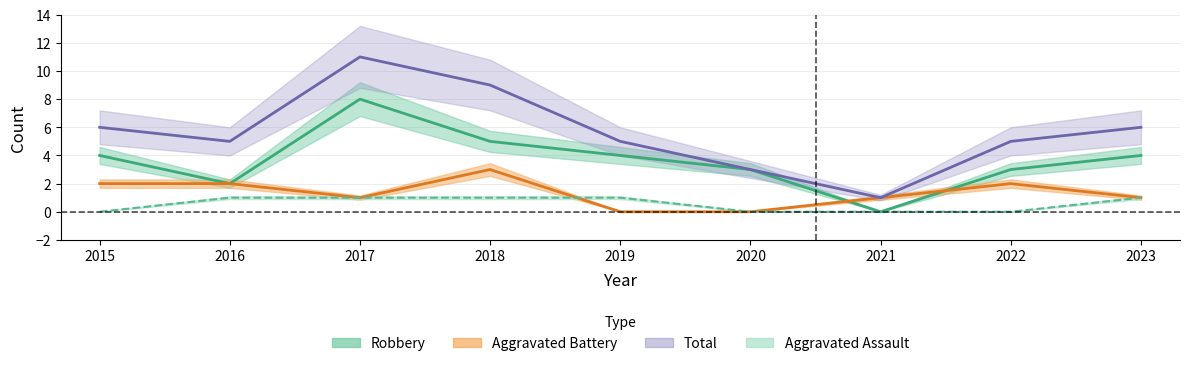

How many lines are shown in the chart?

4